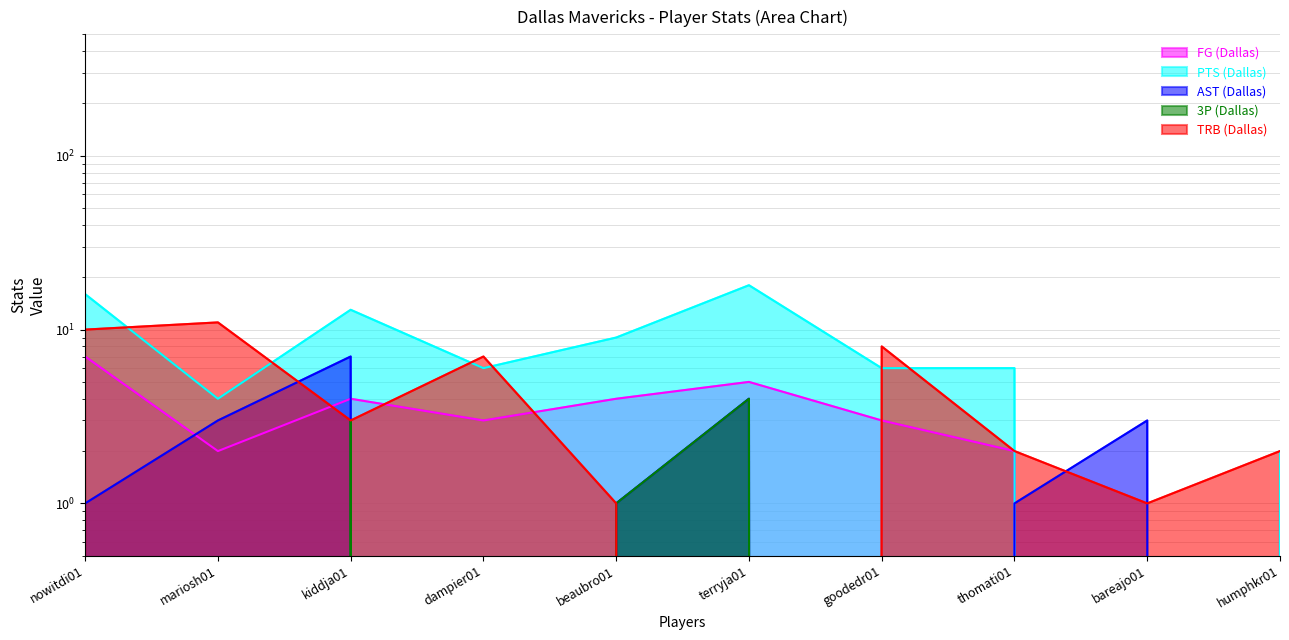

At which category does 3P (Dallas) reach its first local valley?

dampier01